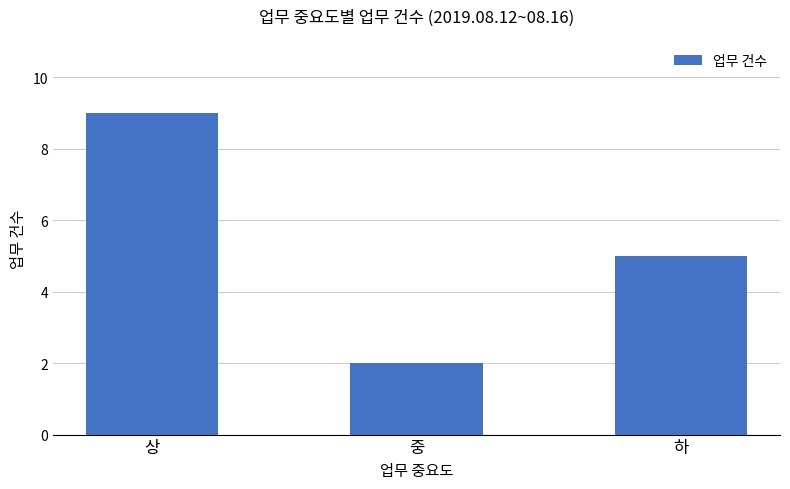

What is the ratio of the value at 하 to the value at 중?

2.5